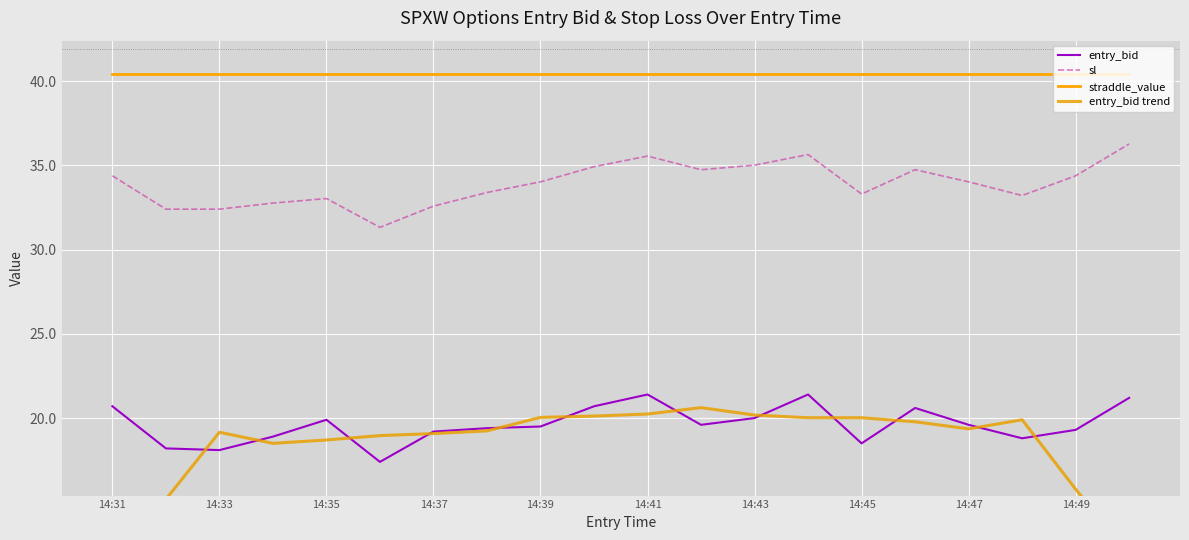

The value of entry_bid at 14:49 is 19.3. True or false?

True